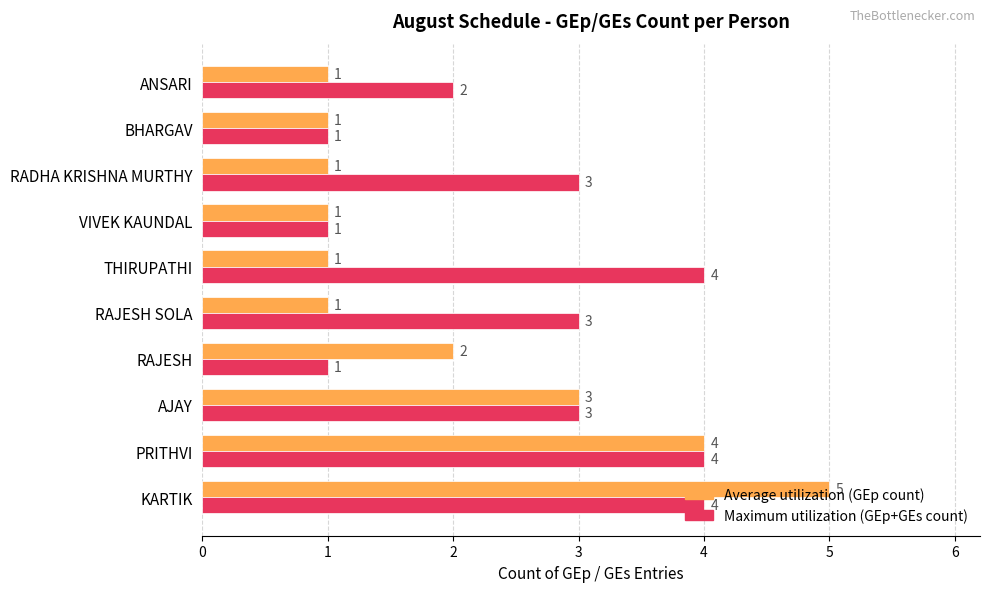

Which series has the largest range (max minus min)?

Average utilization (GEp count)